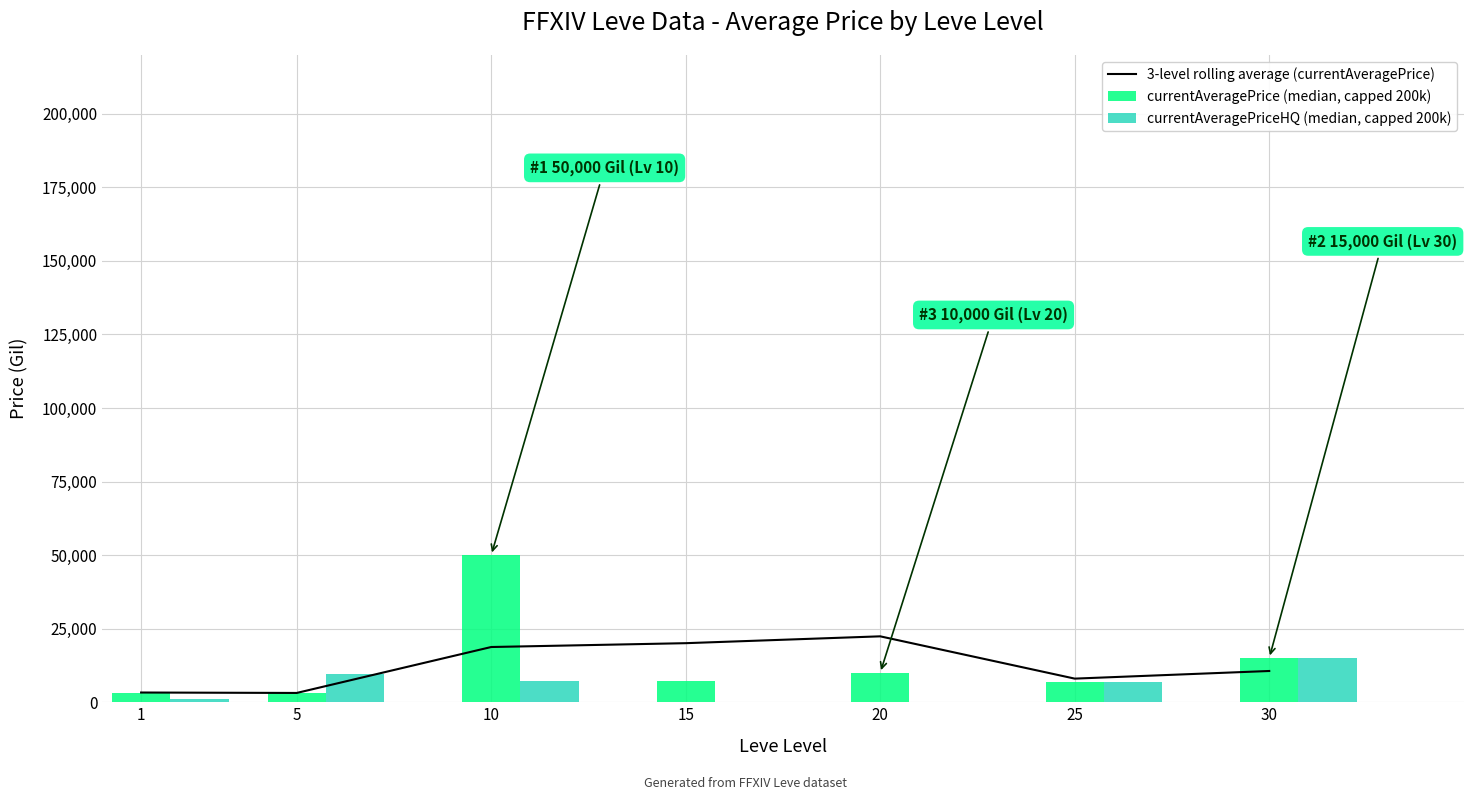

At which category is the sum across all series the highest?

10